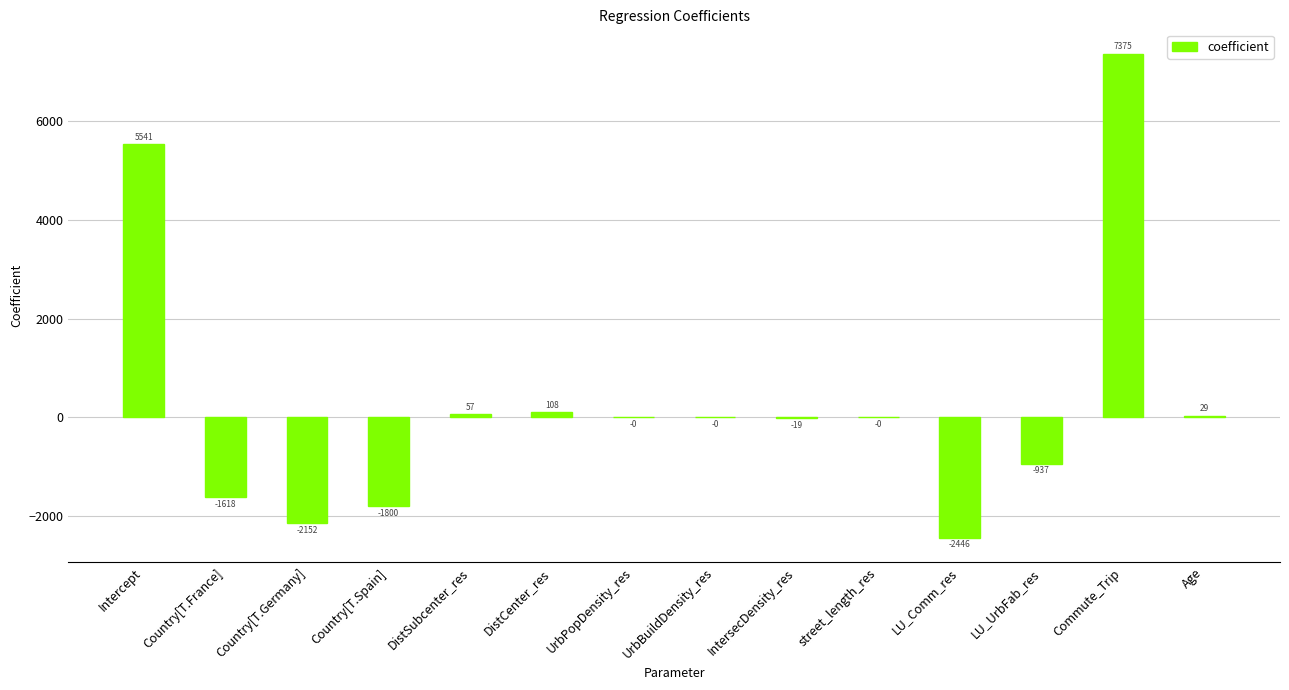

The chart shows a value of -0.0 at UrbPopDensity_res. True or false?

True